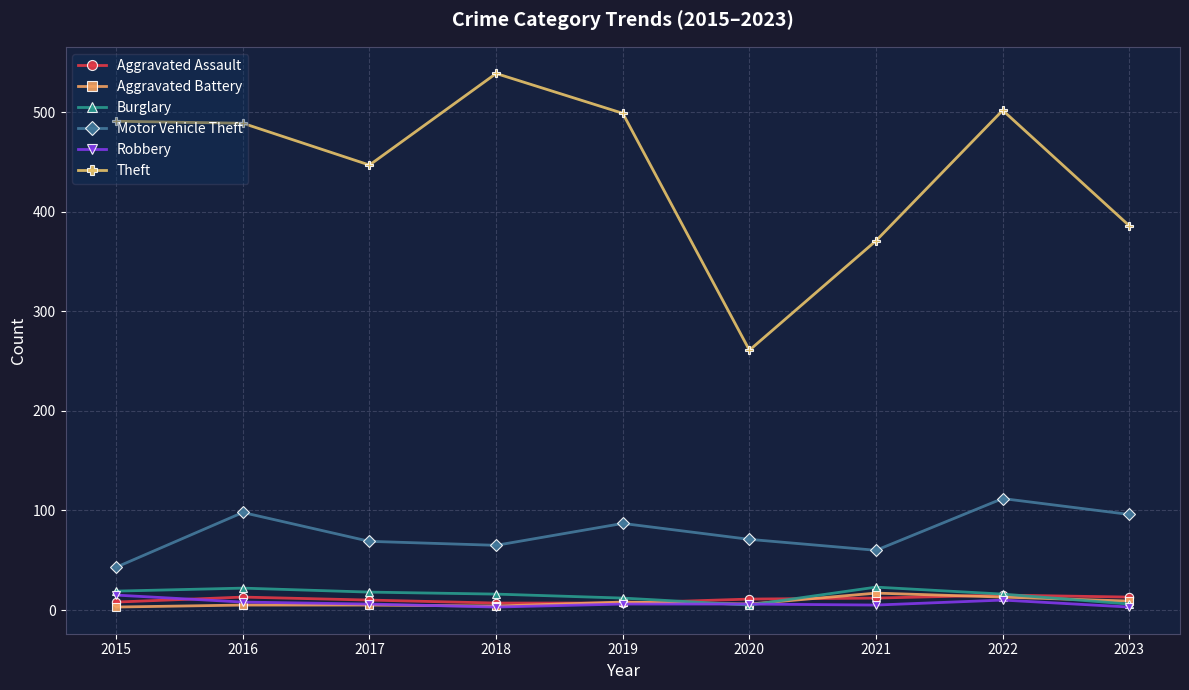

What is the total value across all series at 2015?

579